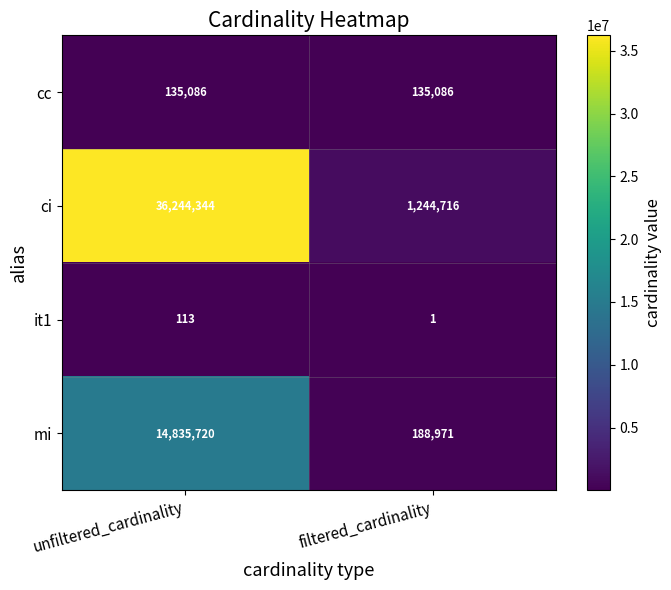

Rank the series at unfiltered_cardinality from lowest to highest value.

it1, cc, mi, ci